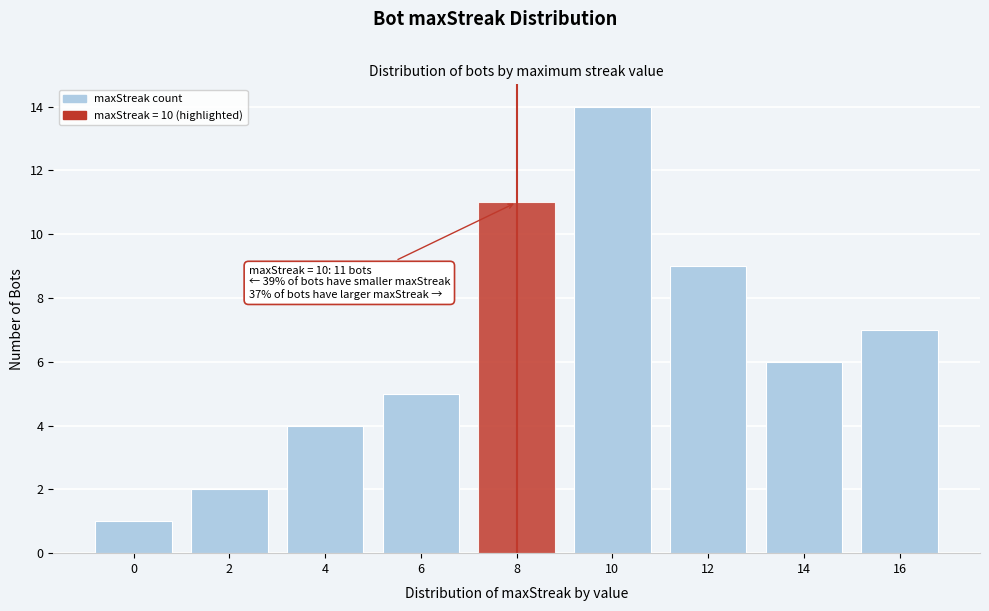

Reading right to left, transcribe all the data shown in this chart.

16=7	14=6	12=9	10=14	8=11	6=5	4=4	2=2	0=1